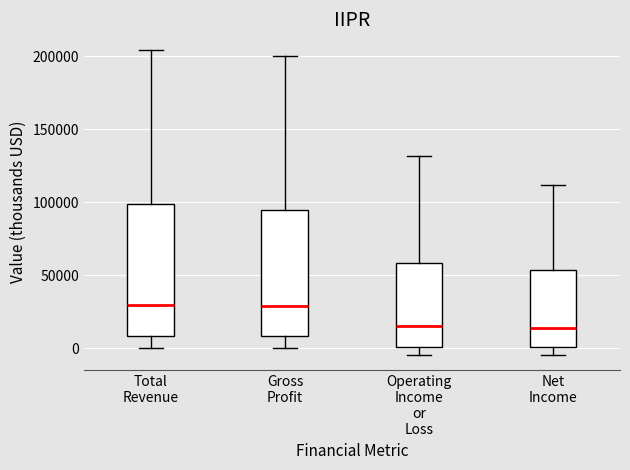

Reading left to right, transcribe this box plot: for each box, give where its median line is, the range the box spans, and where its two whiskers end, as read against the y-axis. The values are not printed on the chart, so give them approximately, as read against the axis.

Total Revenue: median 30000, box 10000 to 100000, whiskers 0 to 205000
Gross Profit: median 30000, box 10000 to 95000, whiskers 0 to 200000
Operating Income or Loss: median 15000, box 0 to 60000, whiskers -5000 to 130000
Net Income: median 15000, box 0 to 55000, whiskers -5000 to 110000